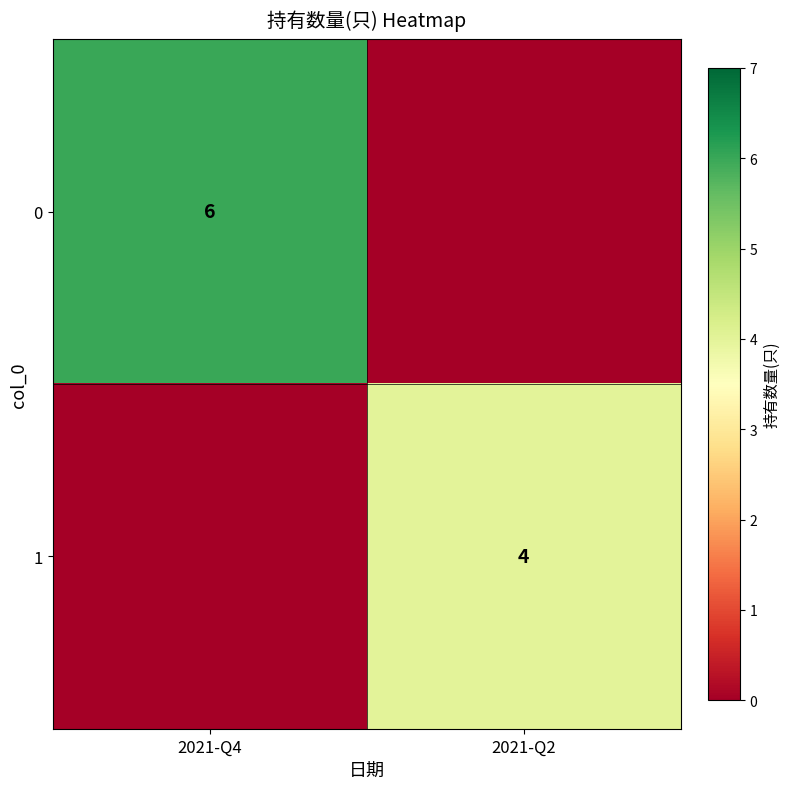

True or false: 1 has a value of 7 at 2021-Q2.

False